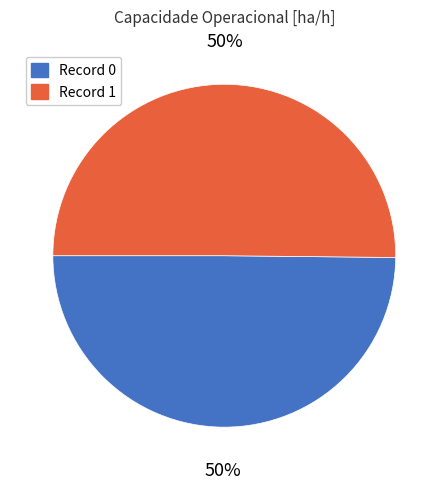

To the nearest percent, what is the average slice percentage?

50%